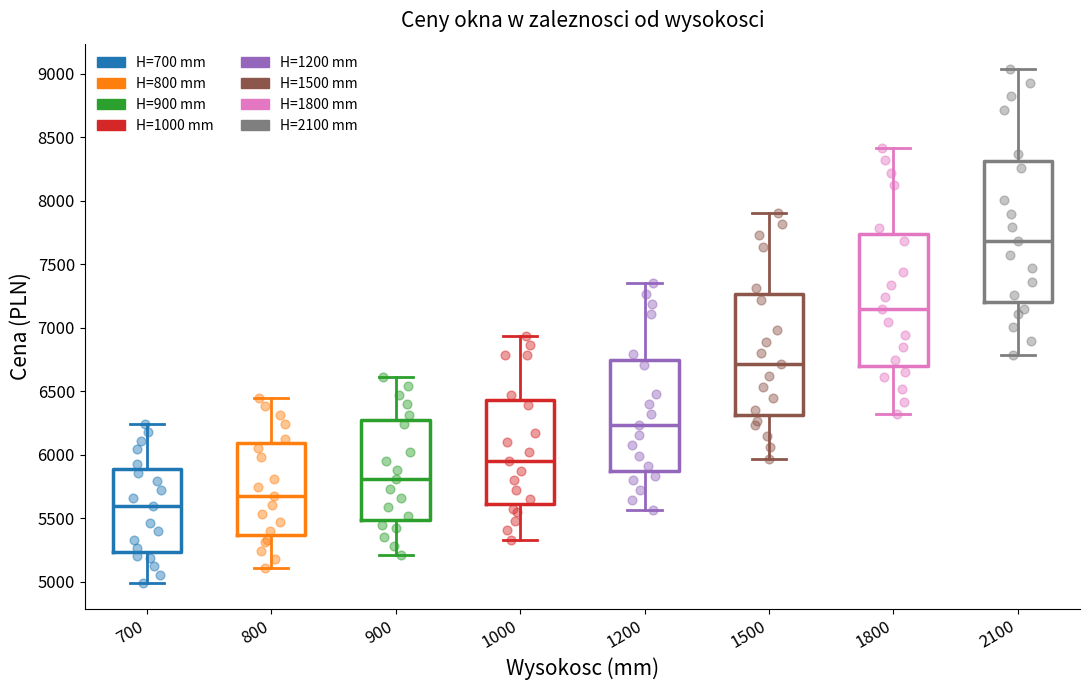

Where is the upper edge of the box at x = 1800 on the y-axis? The values are not printed on the chart, so give them approximately, as read against the axis.

7750